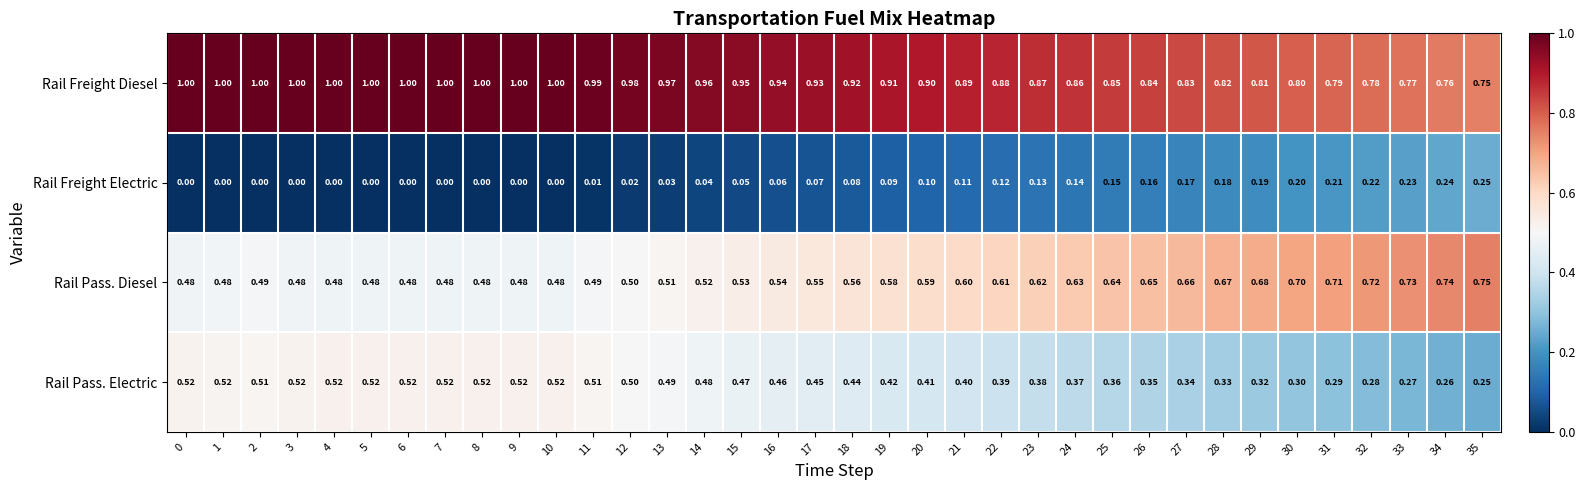

What is the total value across all series at 19?

2.0